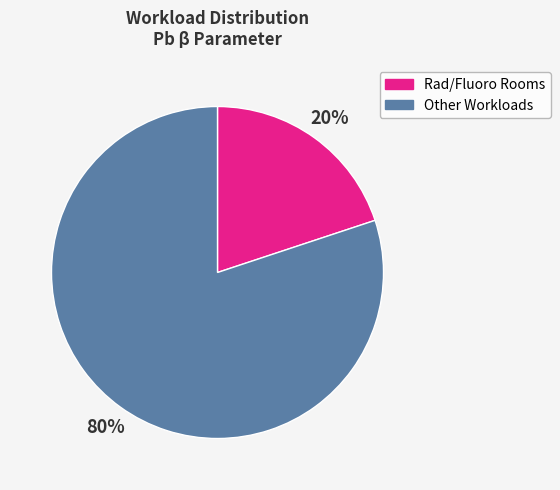

What is the majority slice?

Other Workloads